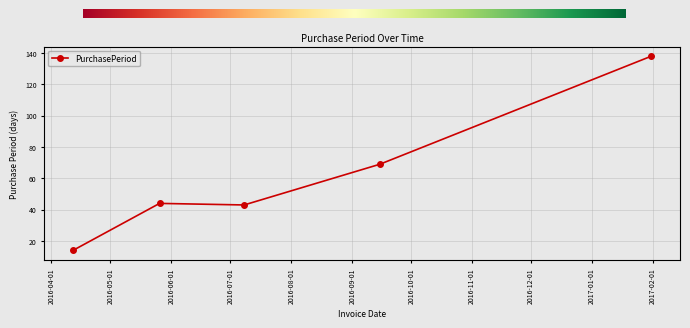

Is this an area chart (filled region under the line)?

No